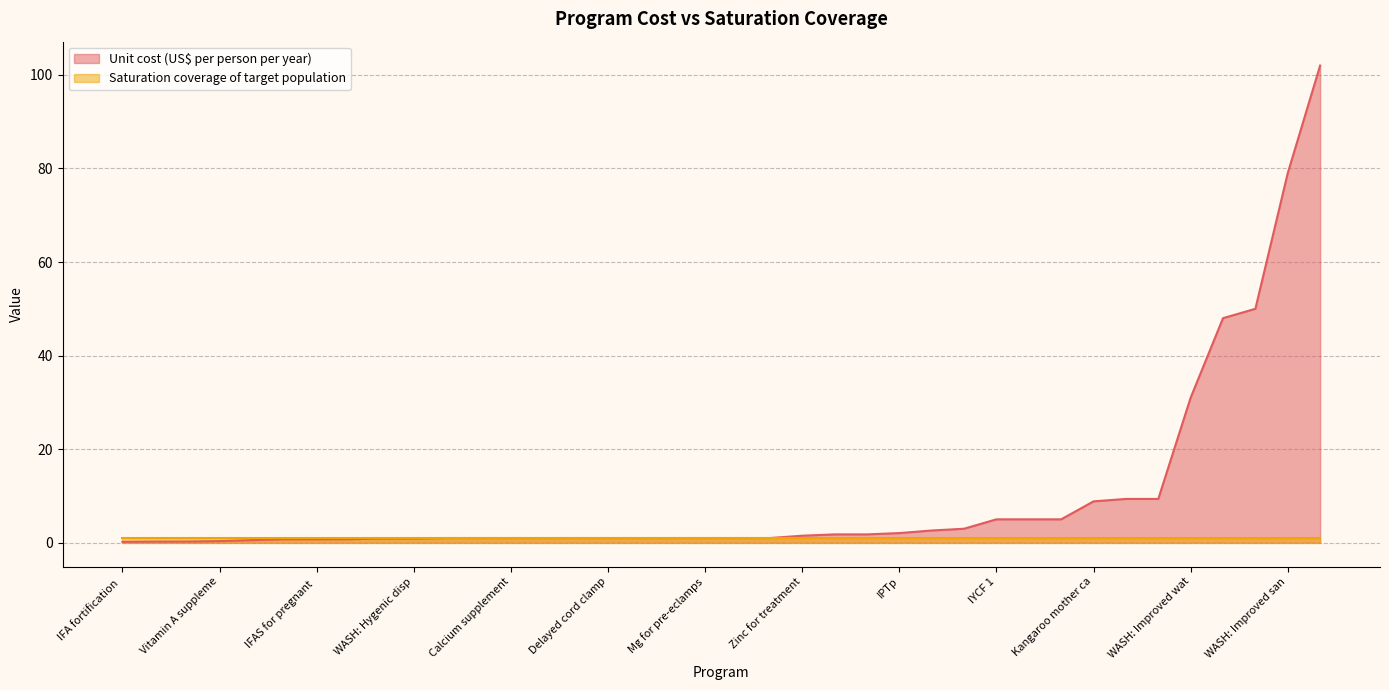

What is the highest value of the Unit cost (US$ per person per year) series?

102.0